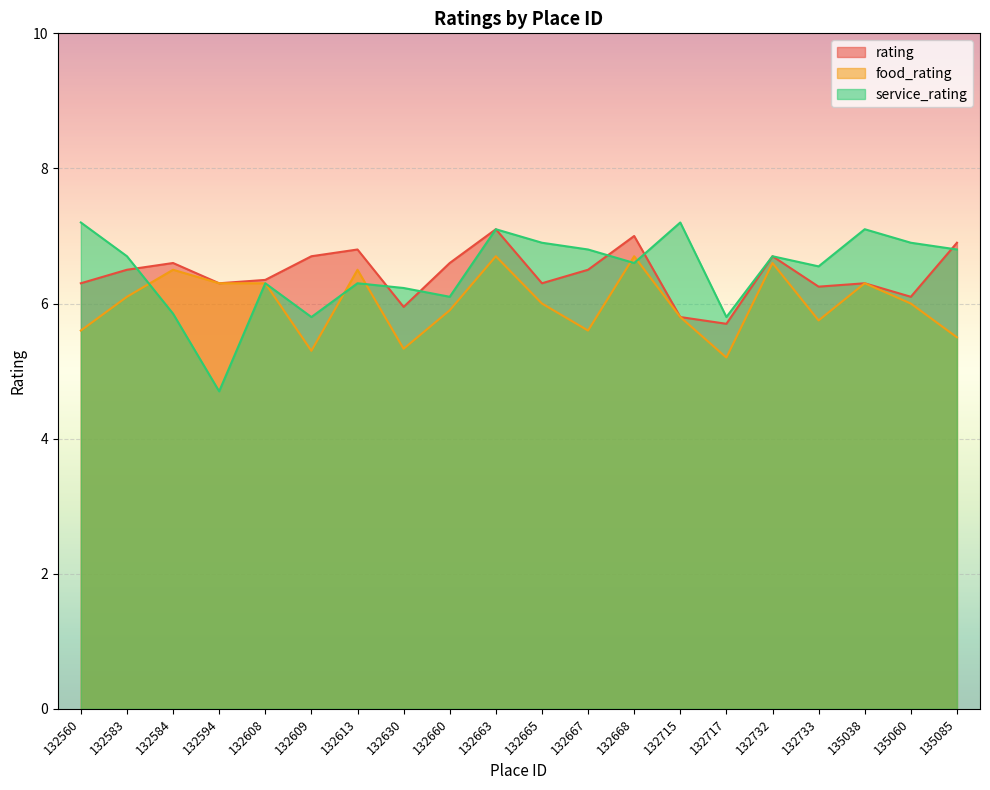

Read the service_rating value at 132732.

6.7